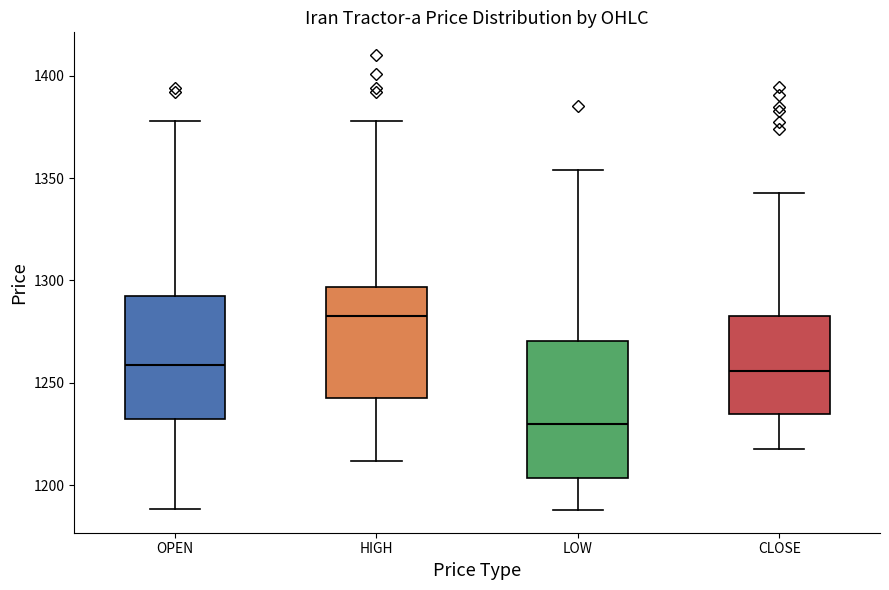

Which box's median line is the lowest?

LOW